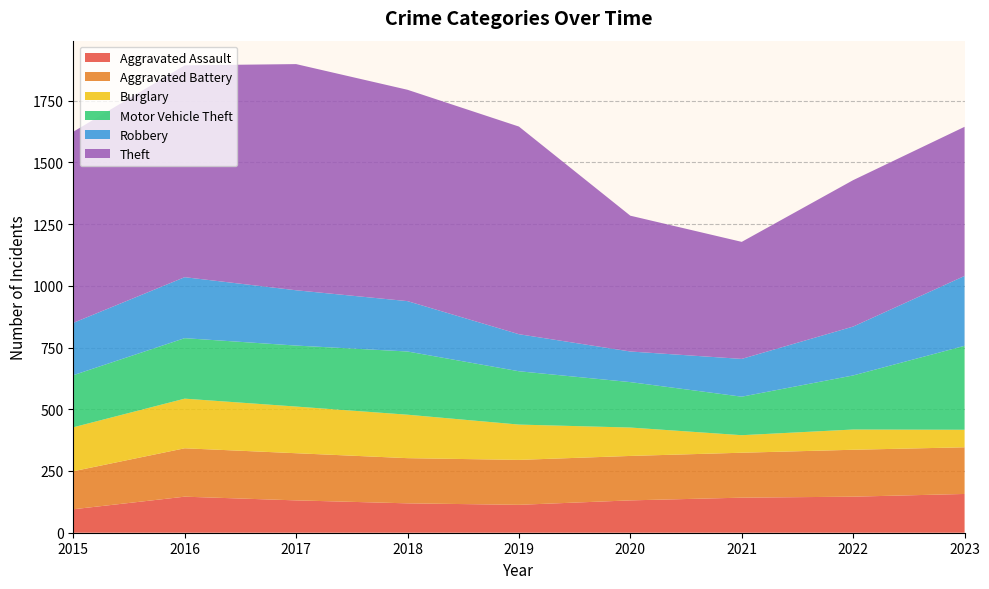

Reading right to left, list all the values displayed in this chart.

Aggravated Assault: 2023=157	2022=146	2021=142	2020=131	2019=113	2018=119	2017=131	2016=146	2015=95
Aggravated Battery: 2023=189	2022=190	2021=182	2020=180	2019=182	2018=183	2017=191	2016=196	2015=154
Burglary: 2023=71	2022=82	2021=71	2020=115	2019=143	2018=176	2017=189	2016=201	2015=178
Motor Vehicle Theft: 2023=340	2022=219	2021=156	2020=184	2019=216	2018=256	2017=247	2016=245	2015=211
Robbery: 2023=283	2022=198	2021=153	2020=124	2019=150	2018=204	2017=224	2016=247	2015=212
Theft: 2023=604	2022=593	2021=474	2020=550	2019=841	2018=856	2017=916	2016=858	2015=774